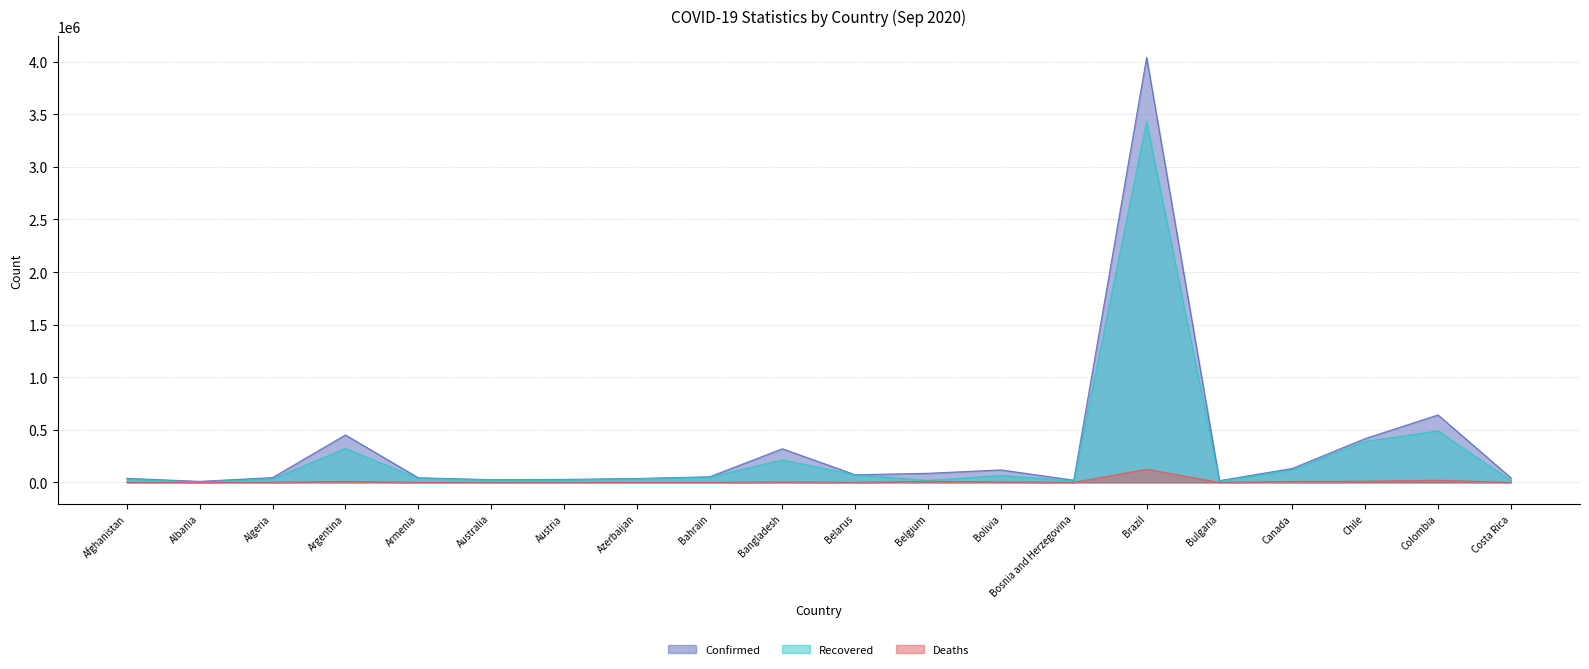

True or false: Confirmed and Deaths intersect in this chart.

False